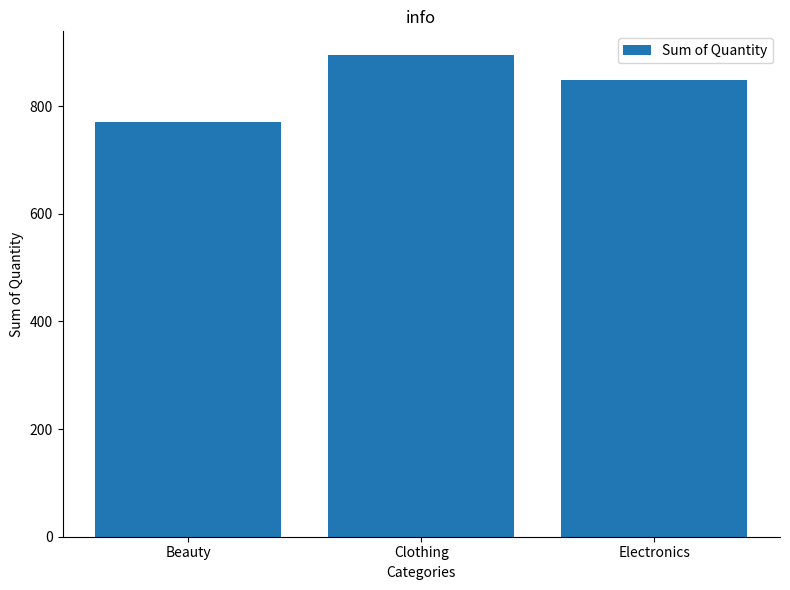

Reading left to right, transcribe all the data shown in this chart.

771	894	849